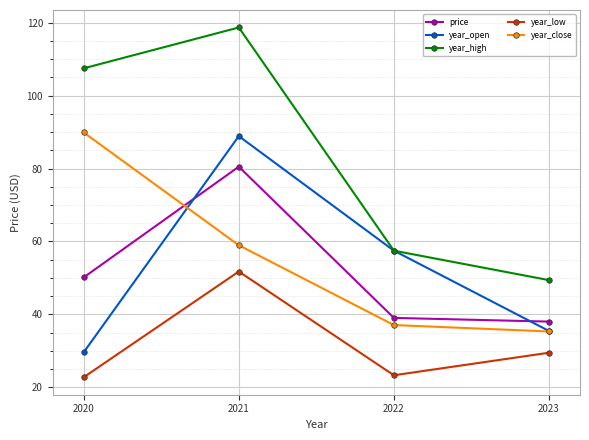

Where does the year_high series first go above 107?

2020